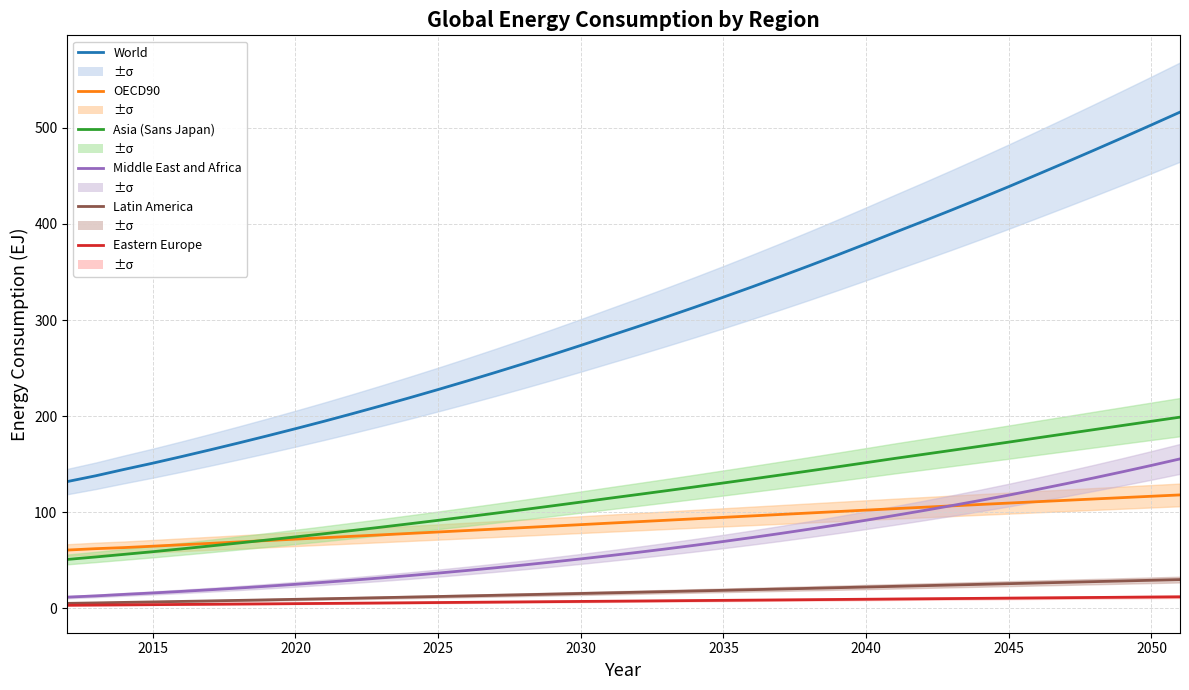

How many categories are shown in the chart?

40